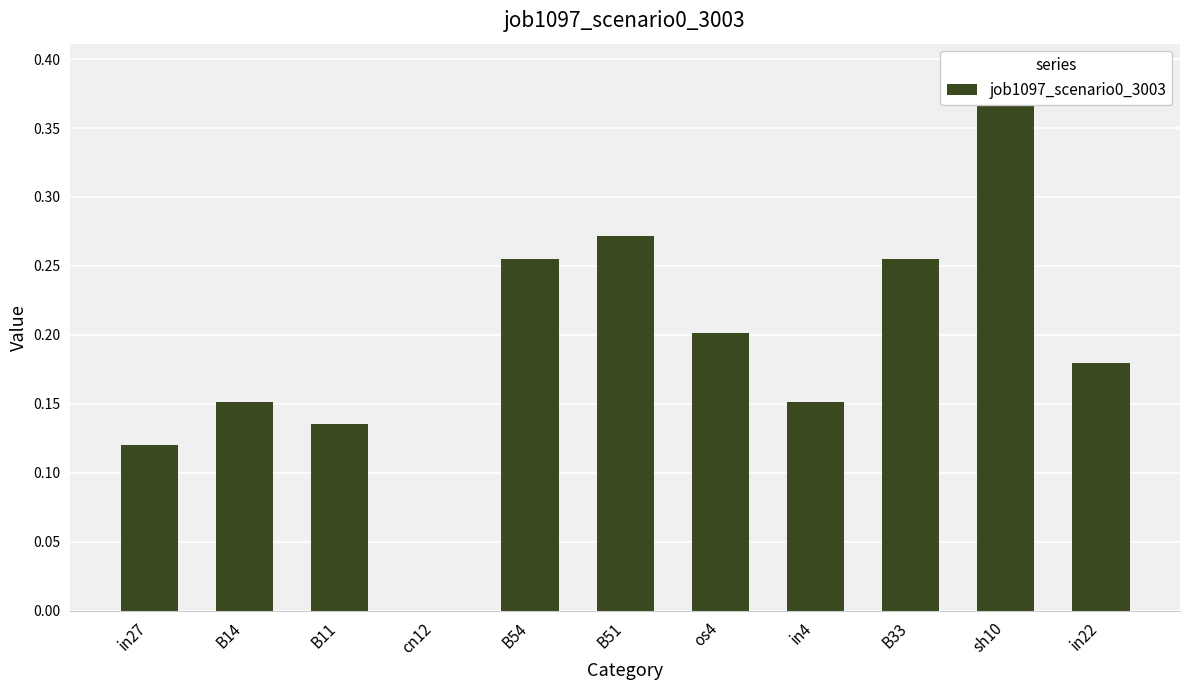

How many bars are there in total?

11